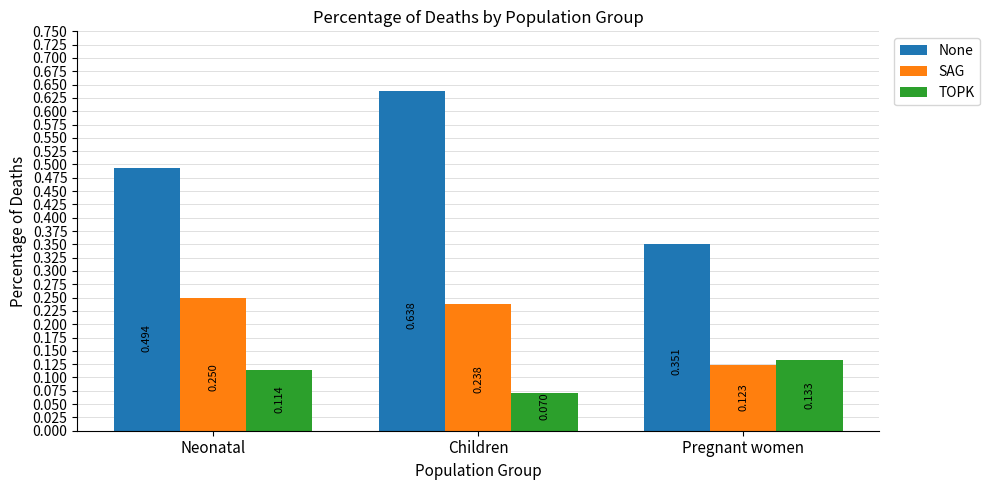

Rank the categories by SAG value from highest to lowest.

Neonatal, Children, Pregnant women